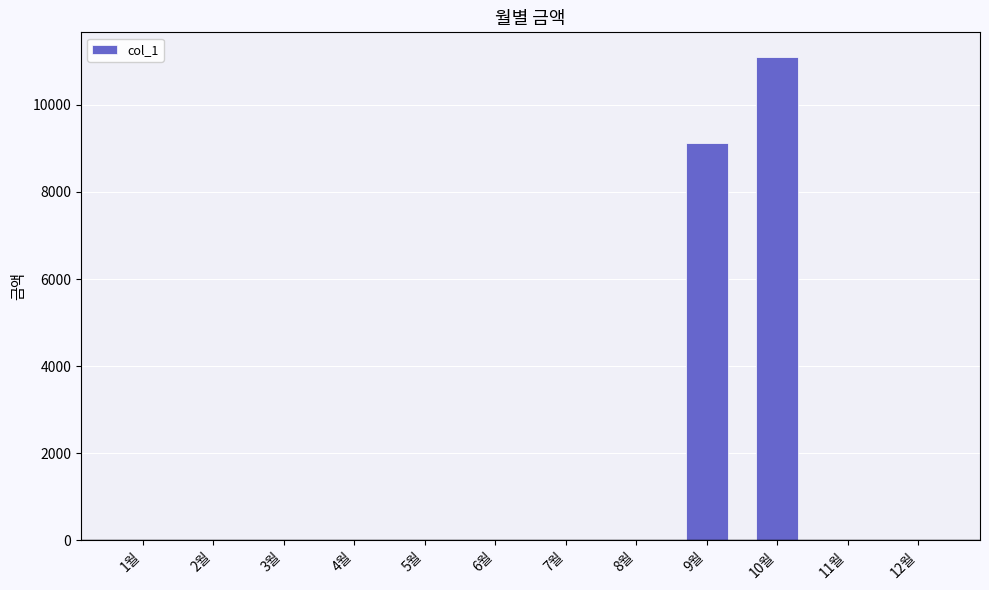

At which category does the chart reach its peak across all series?

10월